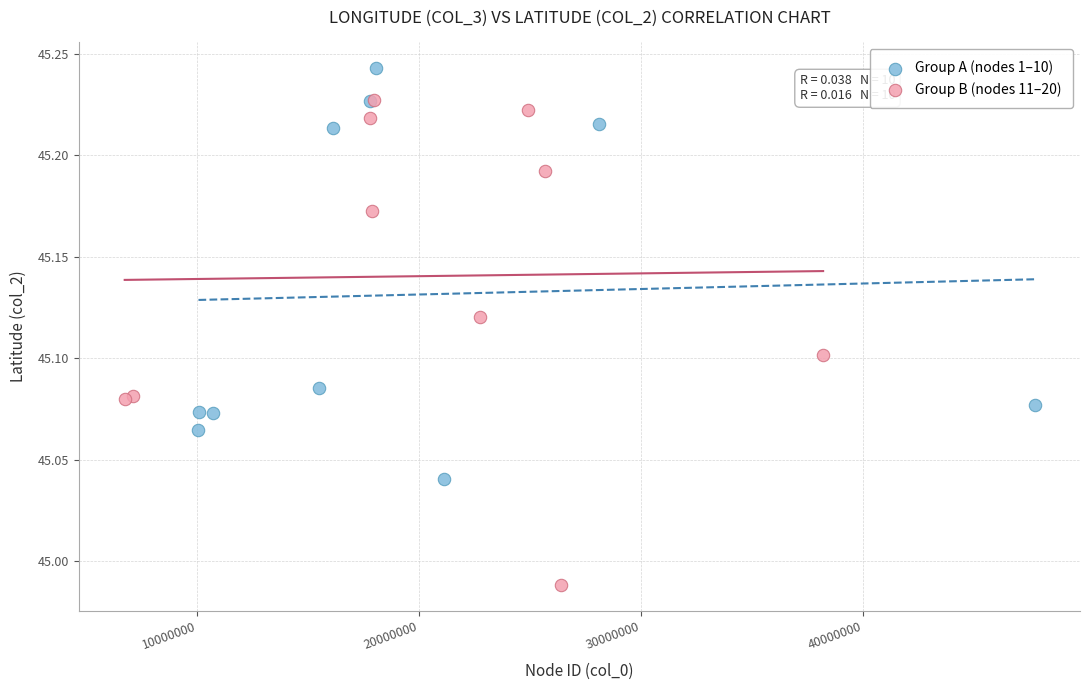

Which series reaches the maximum Y coordinate?

Group A (nodes 1–10)